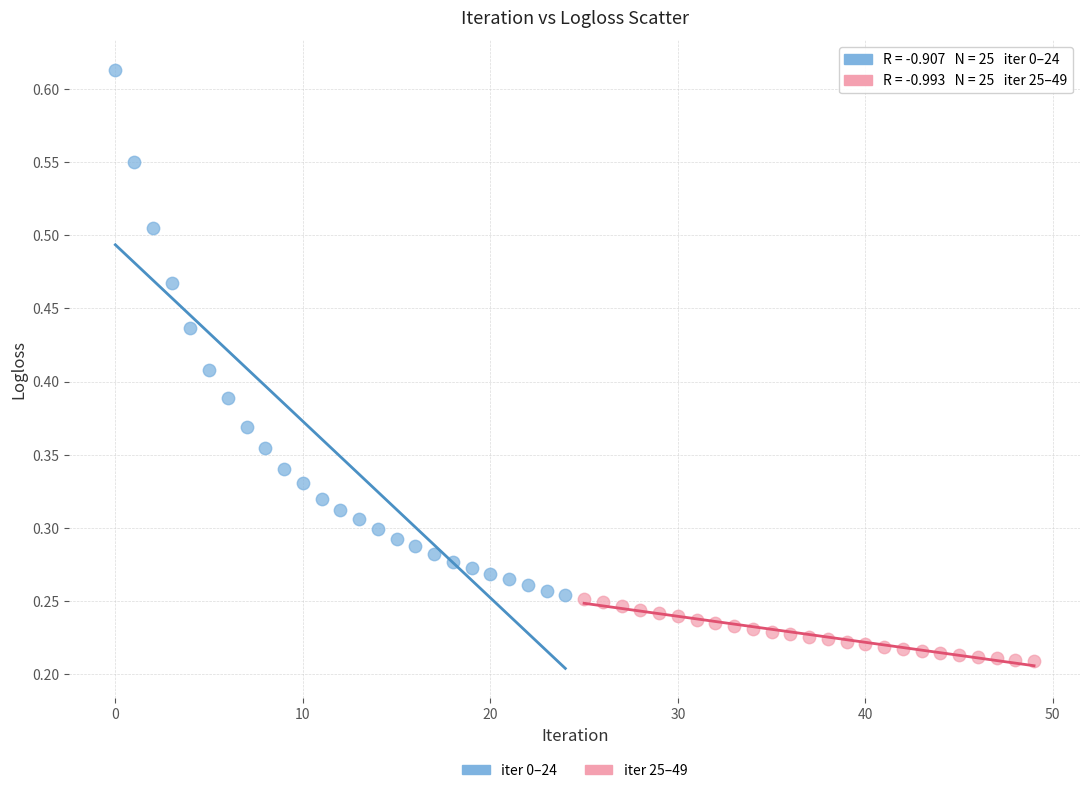

Which series has the largest Y range (max minus min)?

iter 0–24